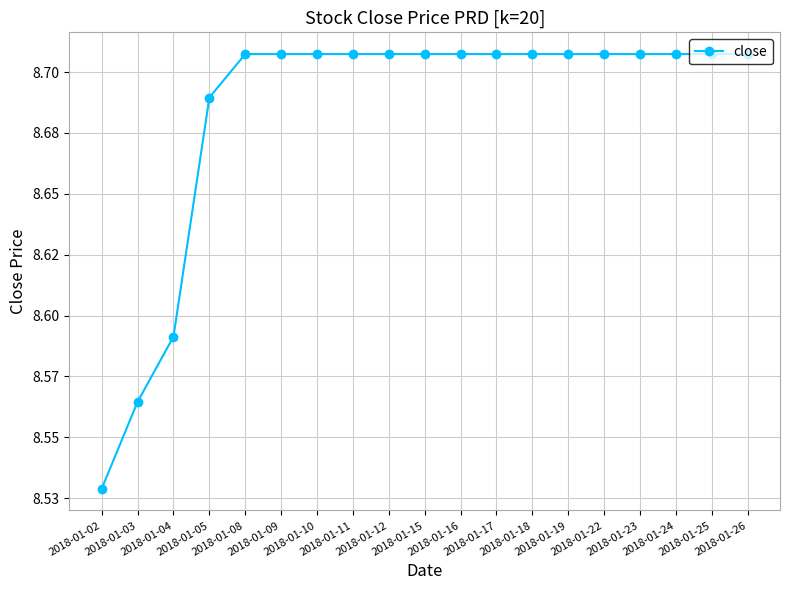

What is the ratio of the value at 2018-01-12 to the value at 2018-01-15?

1.0